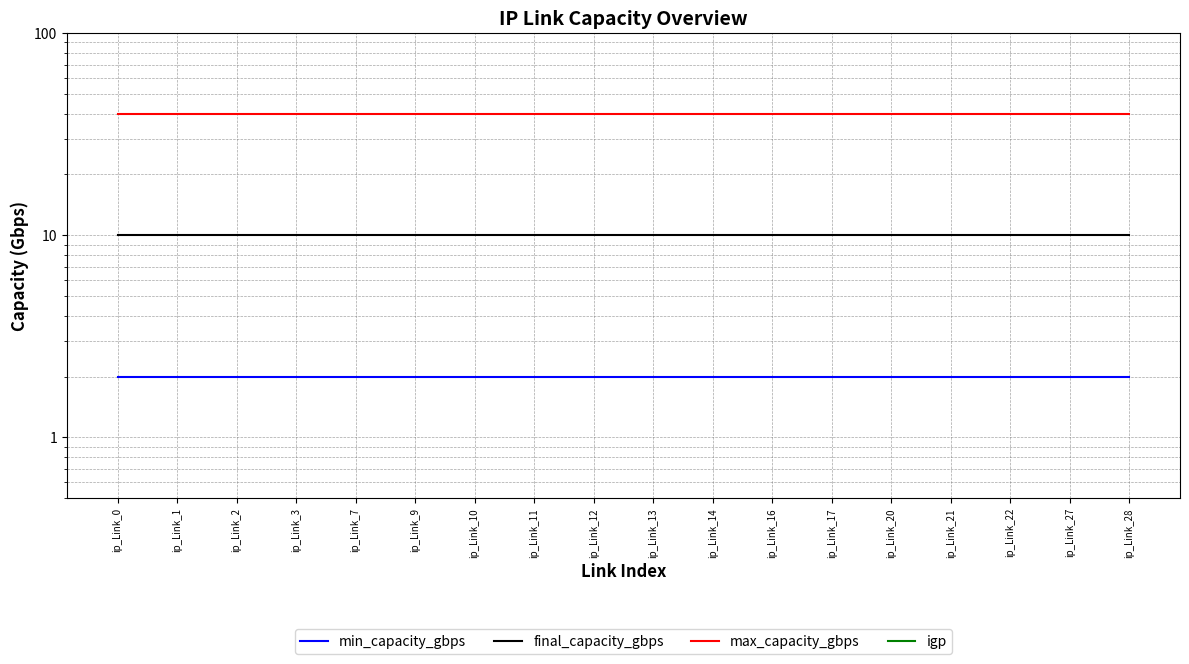

At which label is igp closest to 0?

ip_Link_0